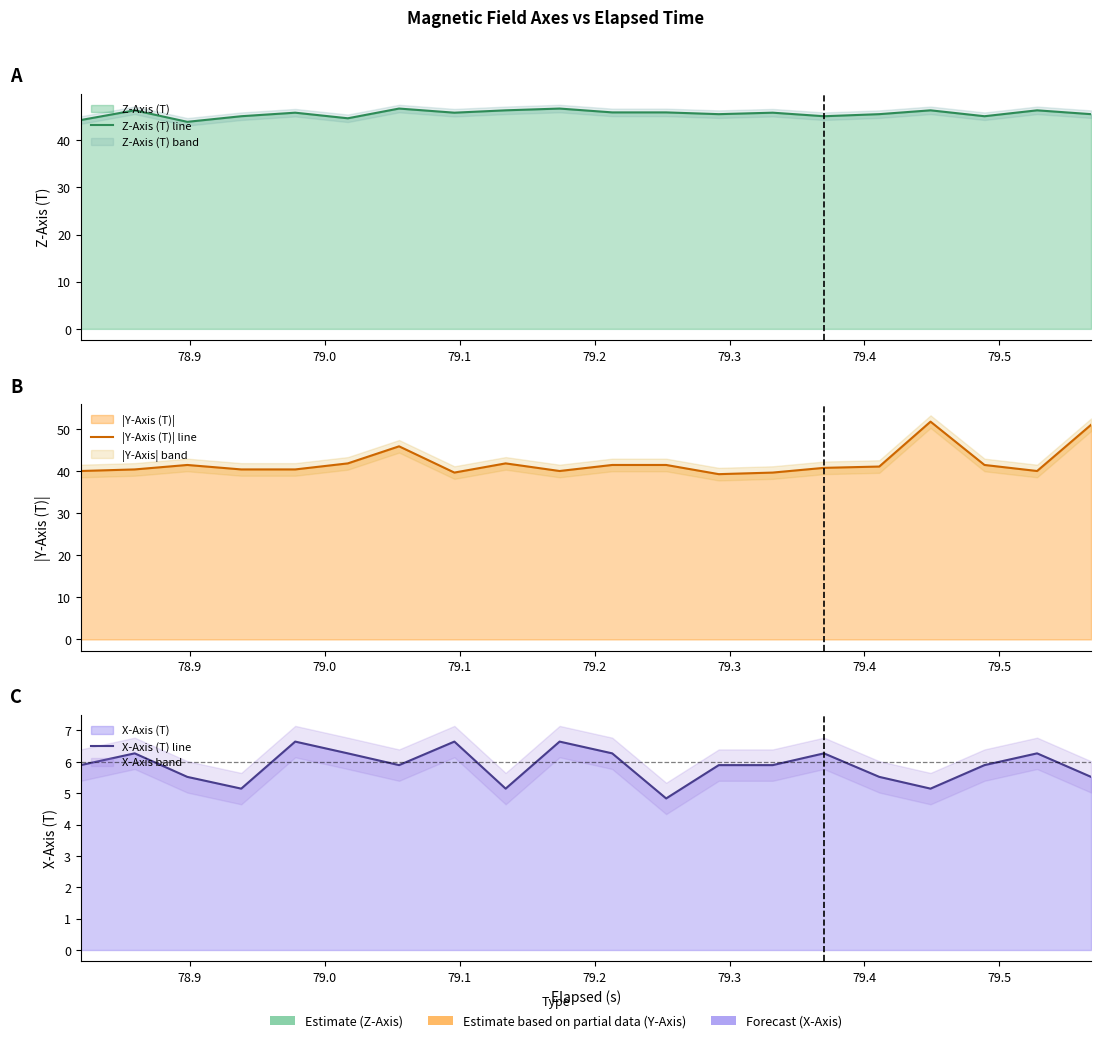

Which series has the largest total across all categories?

Z-Axis (T) line